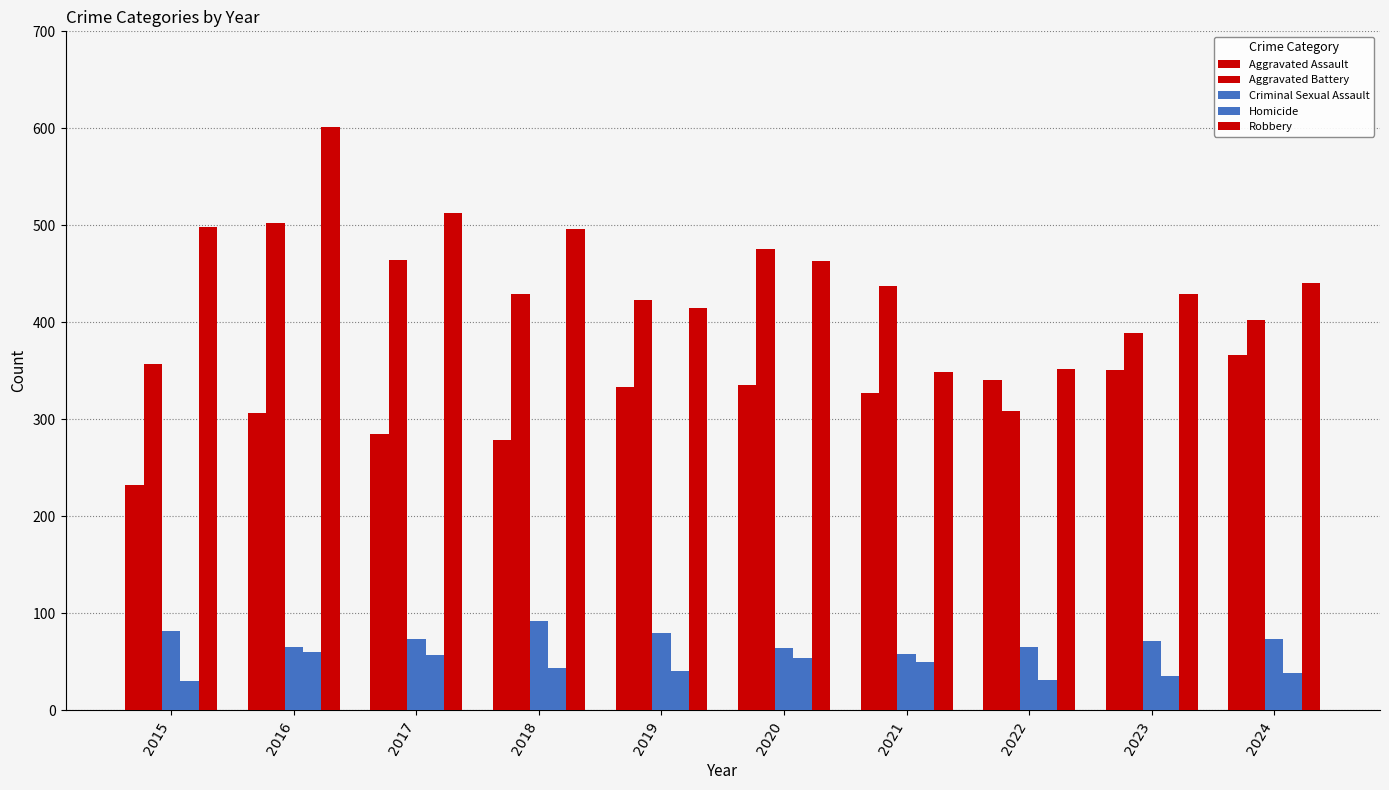

What is the value of the Robbery bar at the 9th from the left?

429